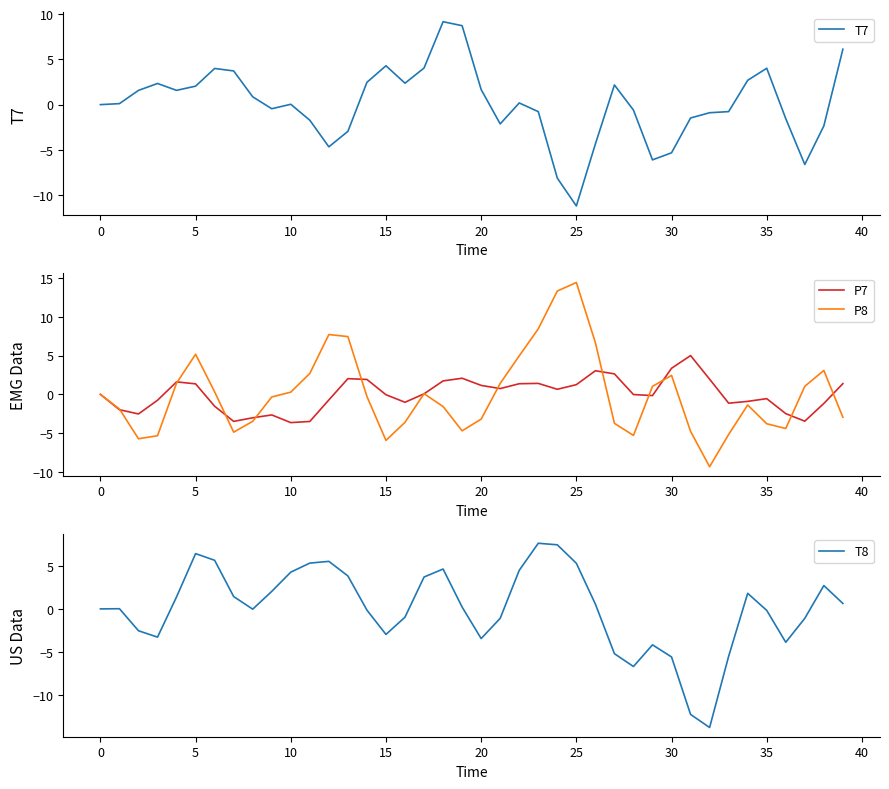

What is the smallest value displayed?

-13.8